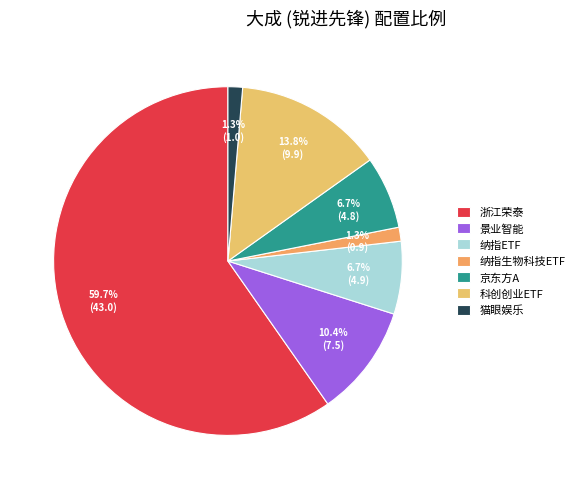

Which has a higher value, 纳指生物科技ETF or 浙江荣泰?

浙江荣泰